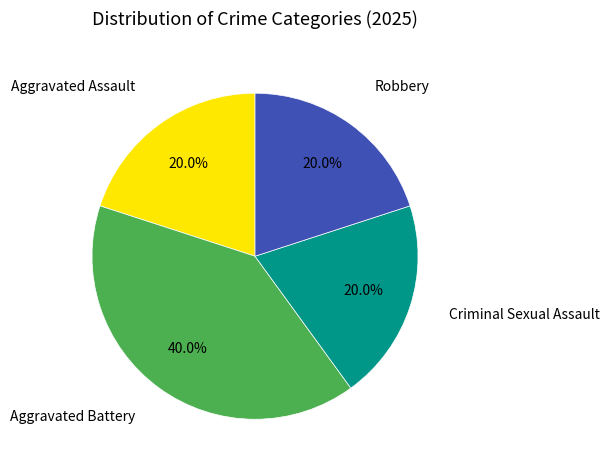

Which category has the smallest portion of the pie?

Aggravated Assault